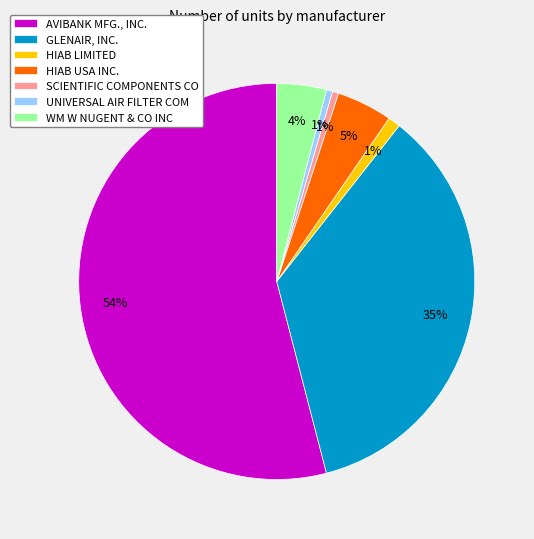

Which category has the biggest portion of the pie?

AVIBANK MFG., INC.